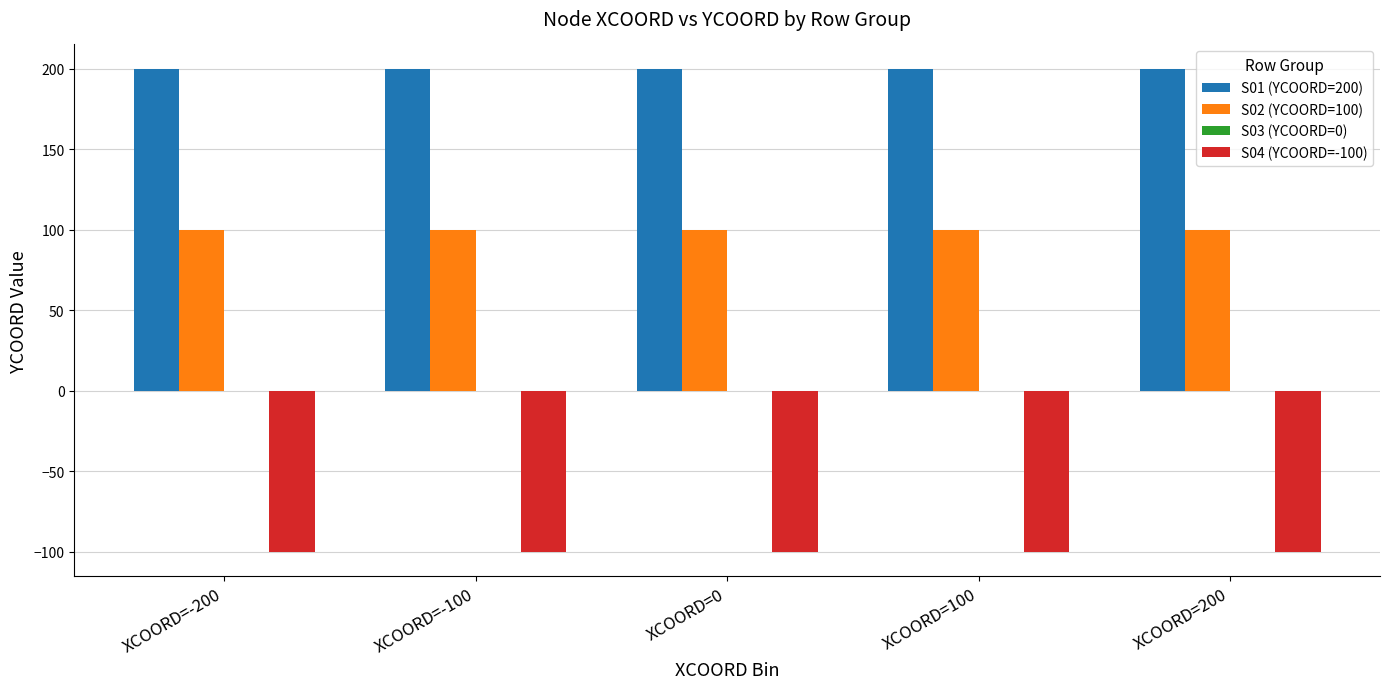

The value of S04 (YCOORD=-100) at XCOORD=100 is -157. True or false?

False